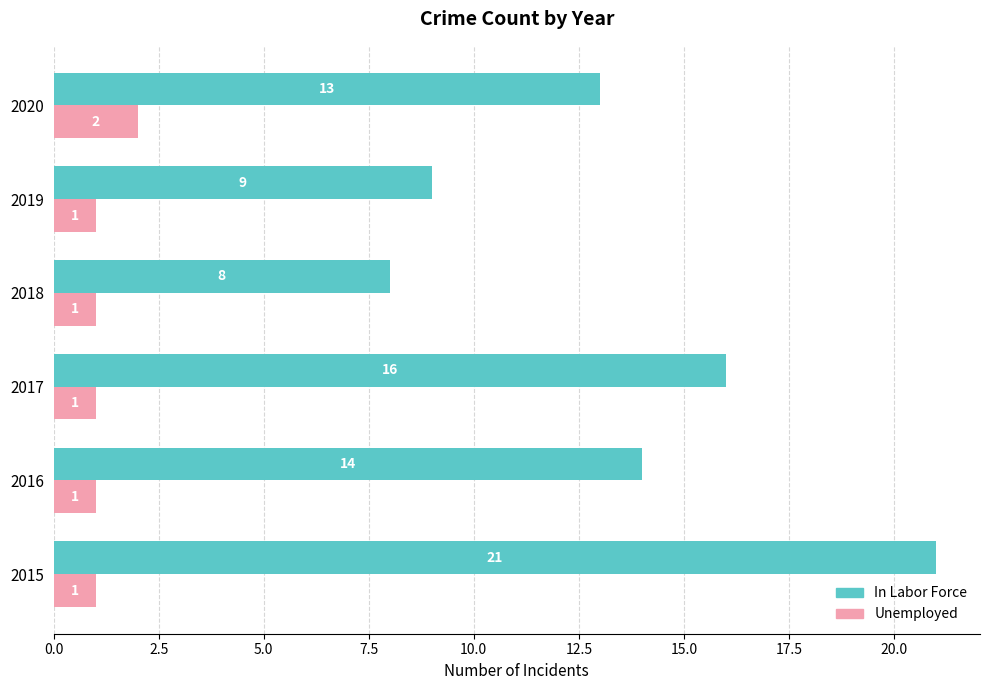

What is the sum of all Unemployed values?

7